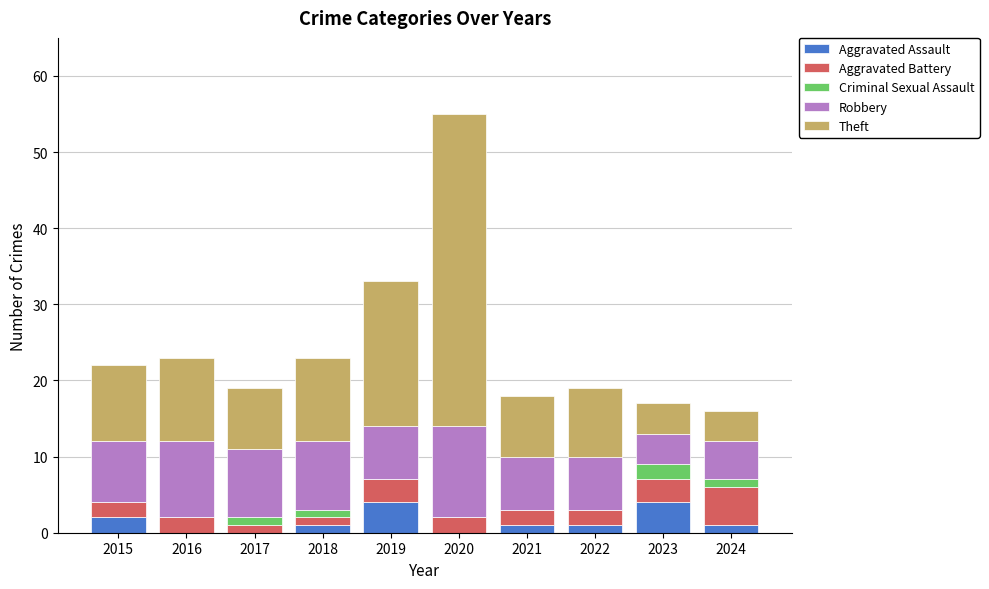

Are the bars horizontal?

No